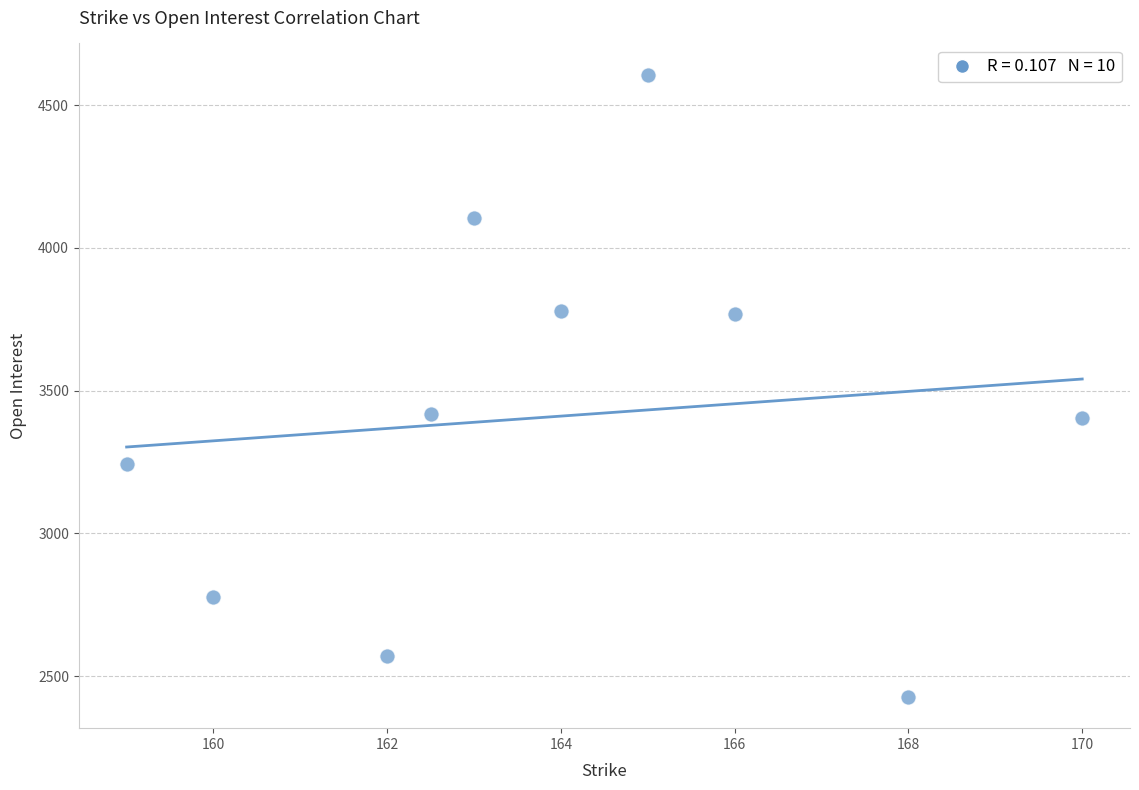

What is the range of Y values (max minus min)?

2180